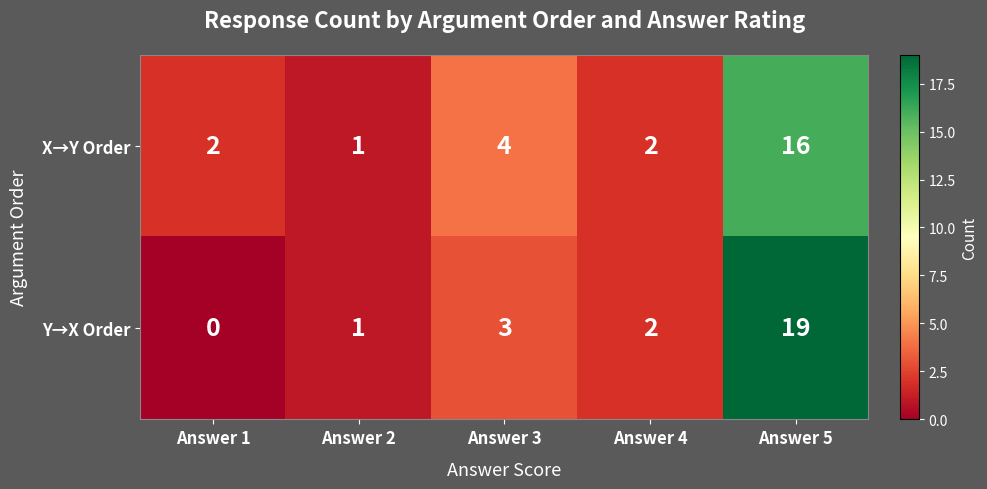

List the series in order of their peak value, lowest first.

X→Y Order, Y→X Order